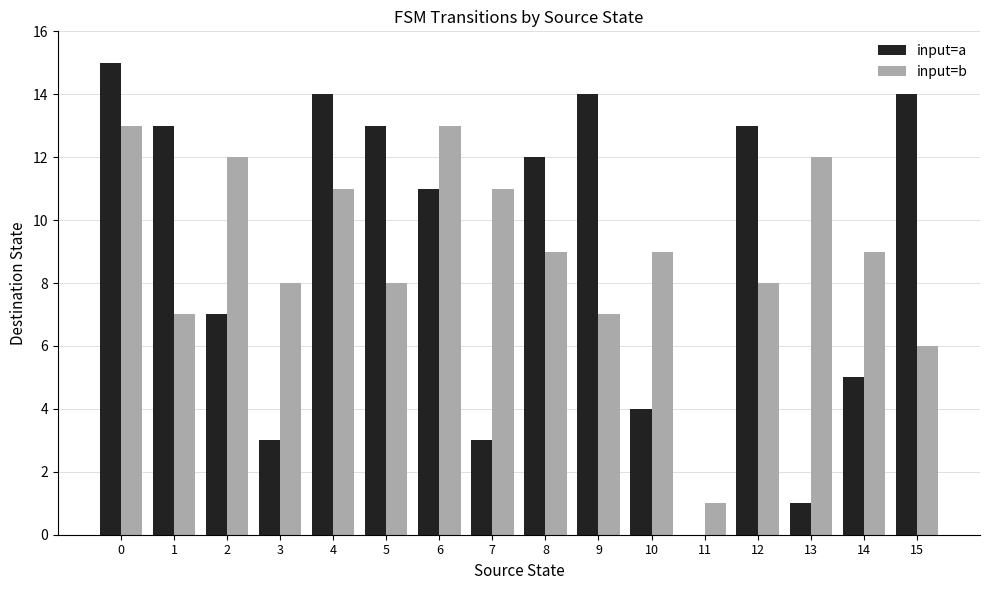

What is the maximum value for input=a?

15